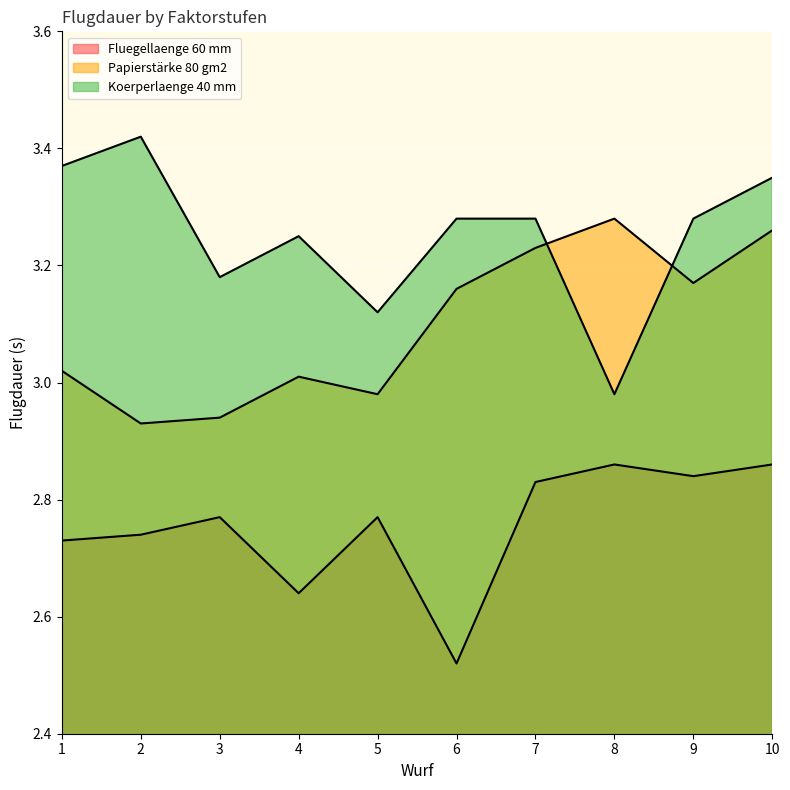

How many lines are shown in the chart?

3